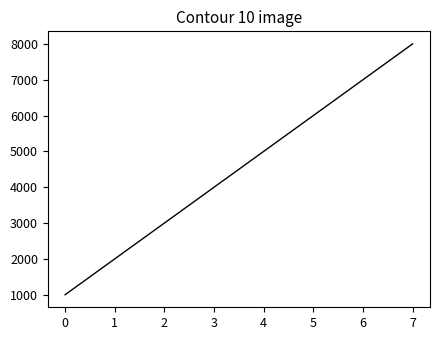

Is this an area chart (filled region under the line)?

No